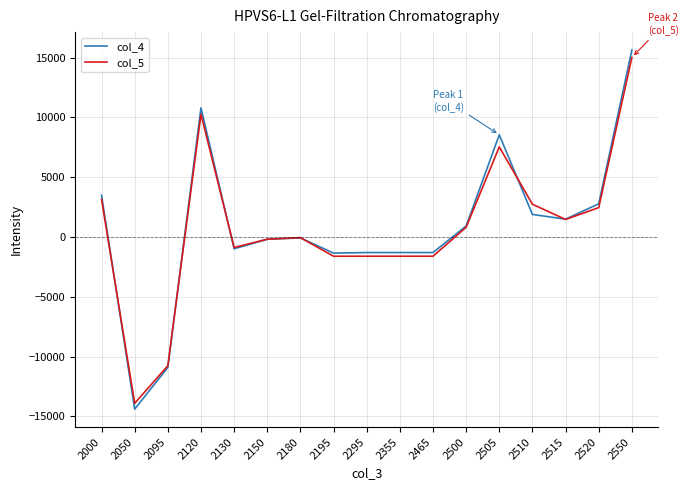

Is the value of col_5 at 2000 greater than the value of col_4 at 2195?

Yes